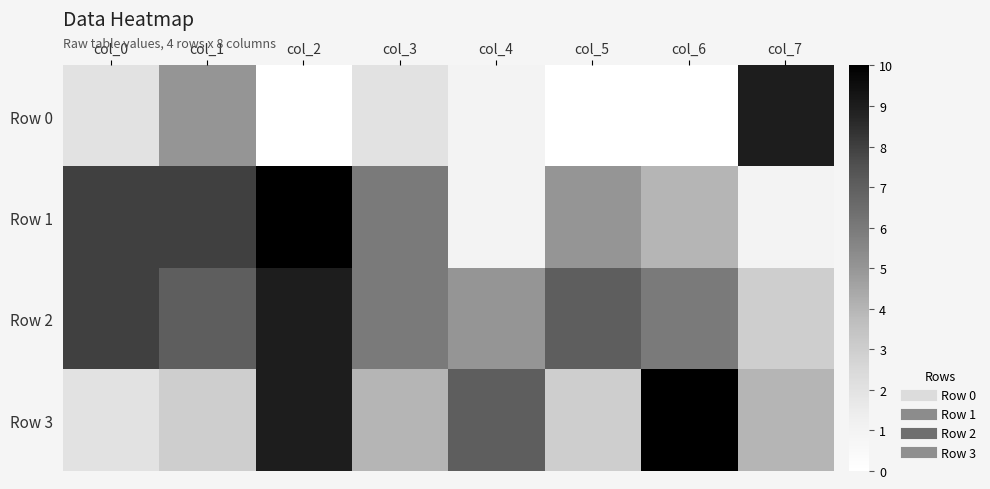

Reading left to right, transcribe all the data shown in this chart.

Row 0: col_0=2	col_1=5	col_2=0	col_3=2	col_4=1	col_5=0	col_6=0	col_7=9
Row 1: col_0=8	col_1=8	col_2=10	col_3=6	col_4=1	col_5=5	col_6=4	col_7=1
Row 2: col_0=8	col_1=7	col_2=9	col_3=6	col_4=5	col_5=7	col_6=6	col_7=3
Row 3: col_0=2	col_1=3	col_2=9	col_3=4	col_4=7	col_5=3	col_6=10	col_7=4